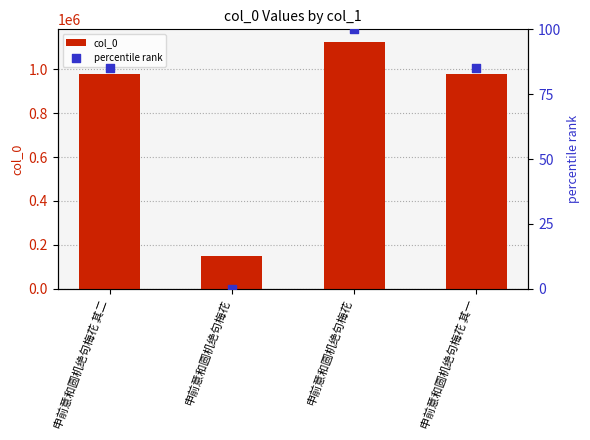

At which category is the sum across all series the highest?

申前意和圆机绝句梅花